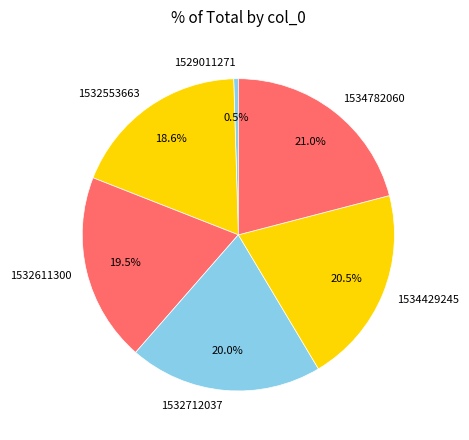

Is it true that 1534429245 is 14% of the pie?

False